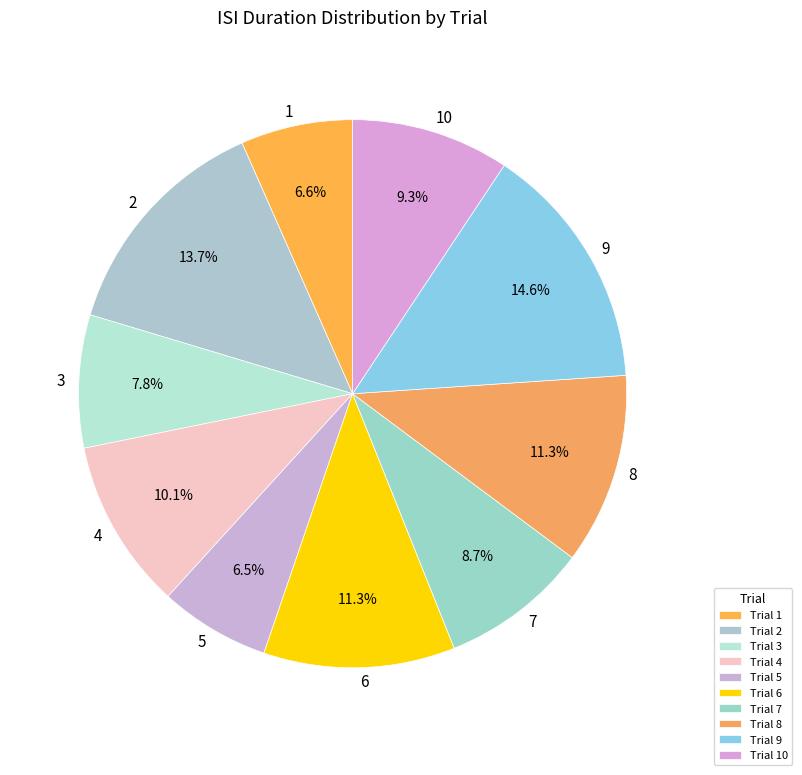

How many slices are in this pie chart?

10